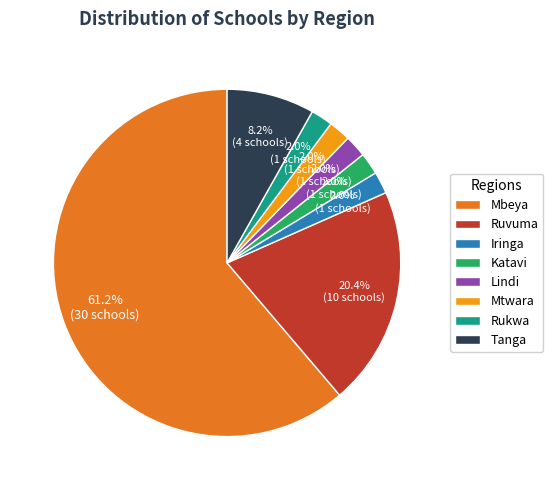

Which slice is the largest?

Mbeya